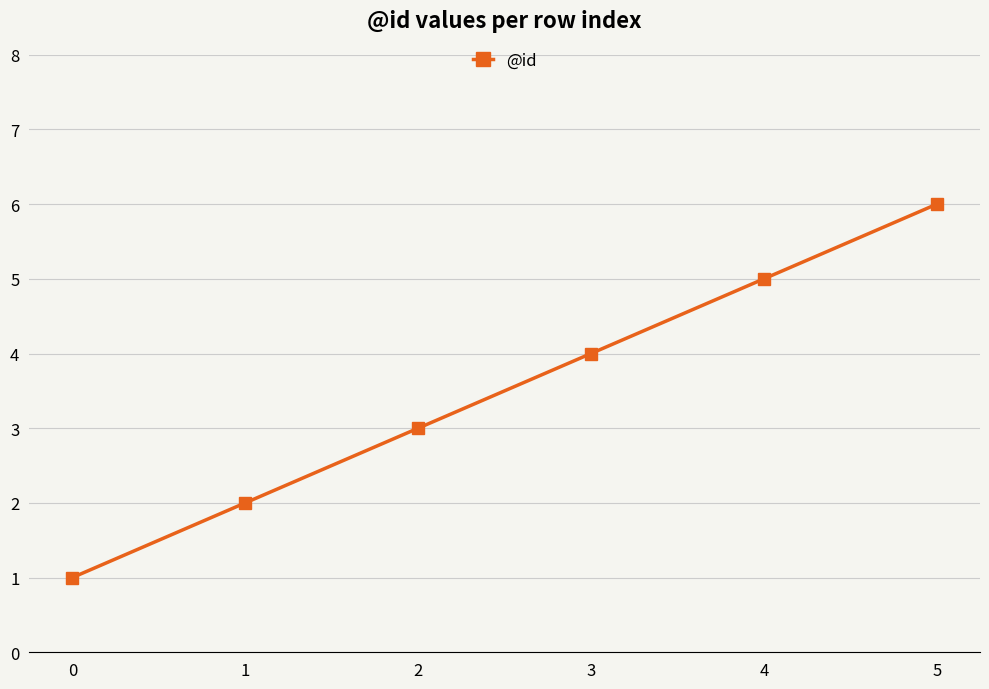

What is the ratio of the value at 2 to the value at 5?

0.5